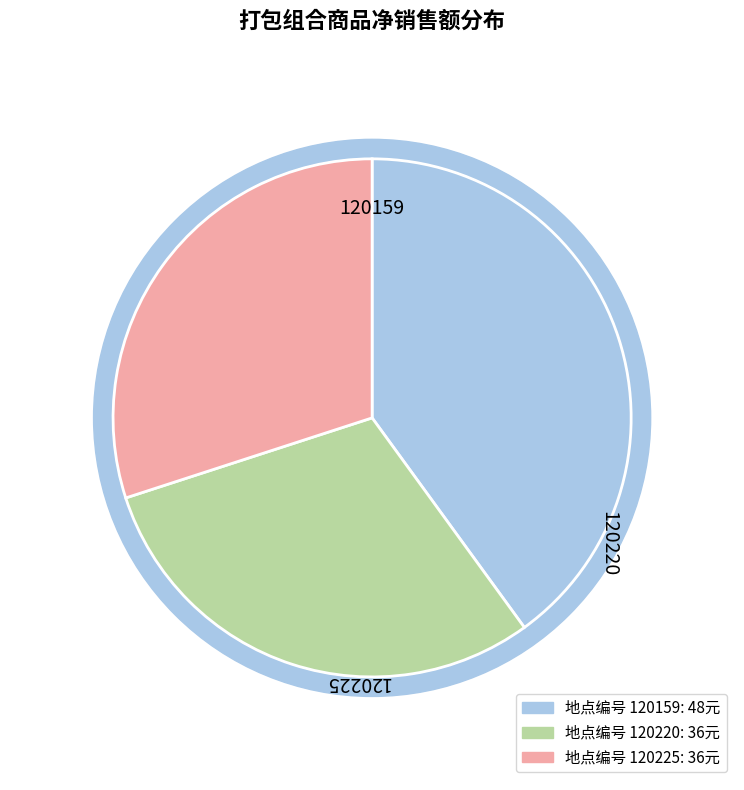

Approximately how many times larger is the value at 120220 compared to 120159?

0.8